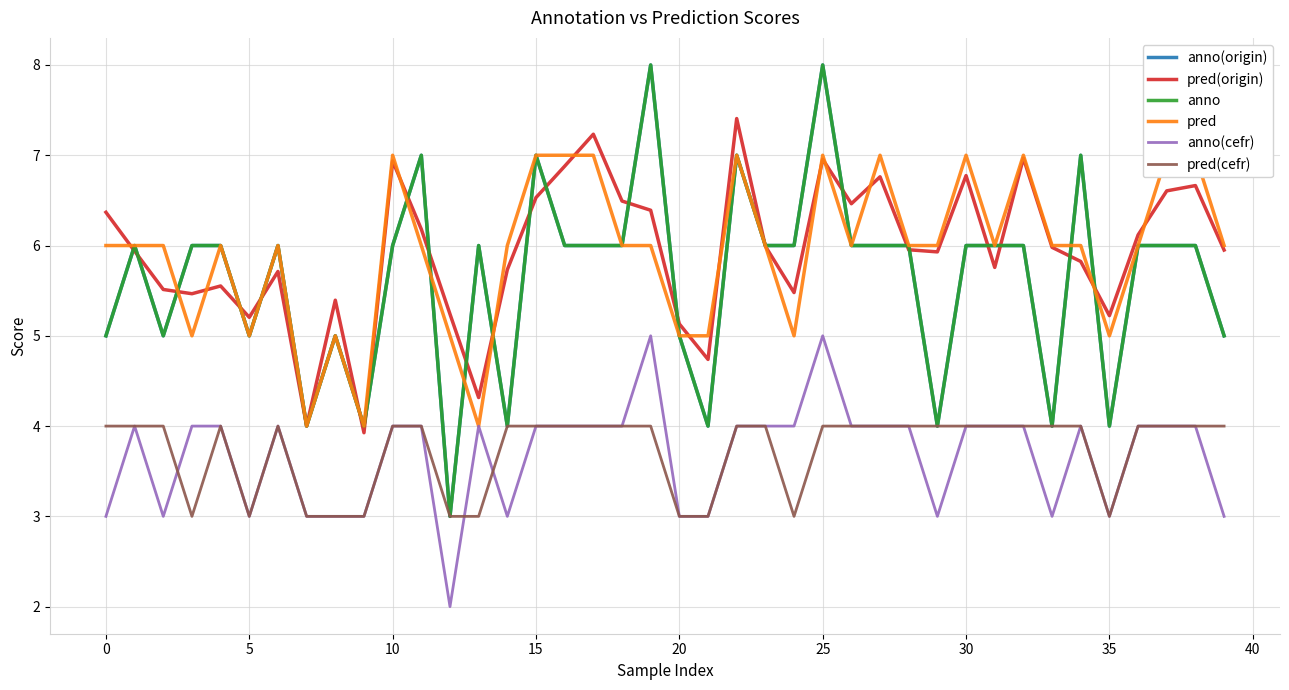

Is it true that anno(origin) equals 1.4 at 32?

False